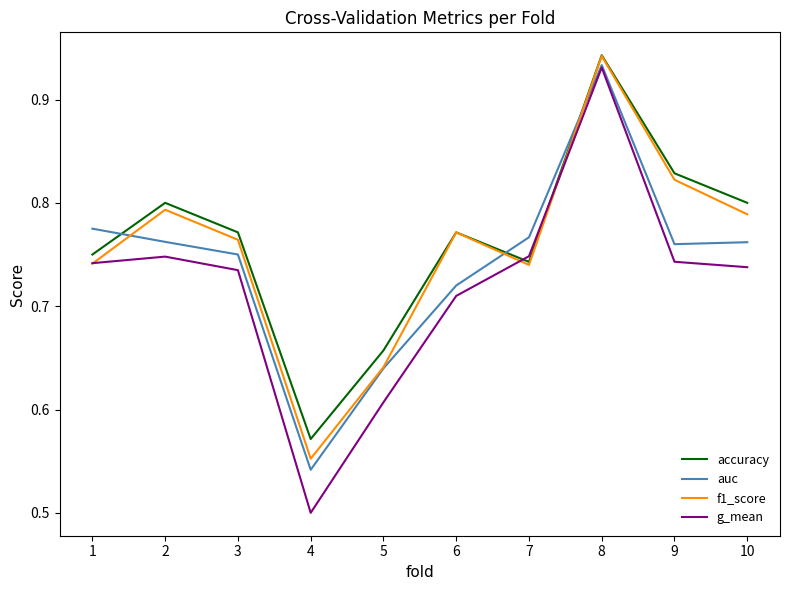

Which series has the largest range (max minus min)?

g_mean